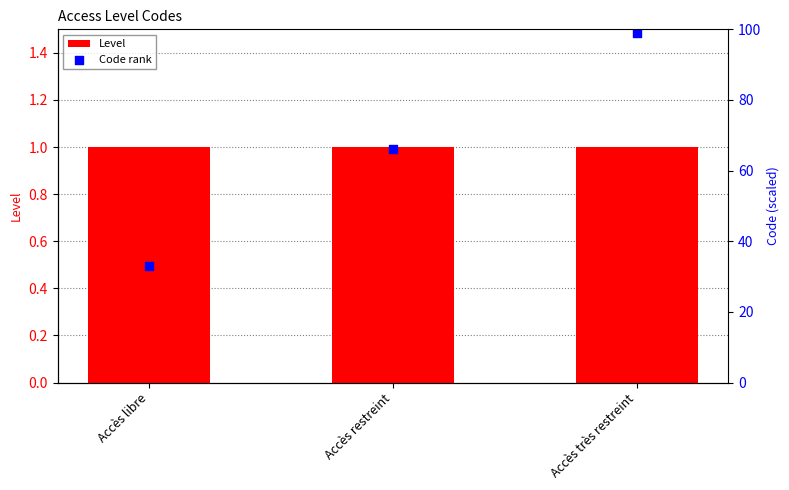

At how many categories does at least one series exceed 64?

2